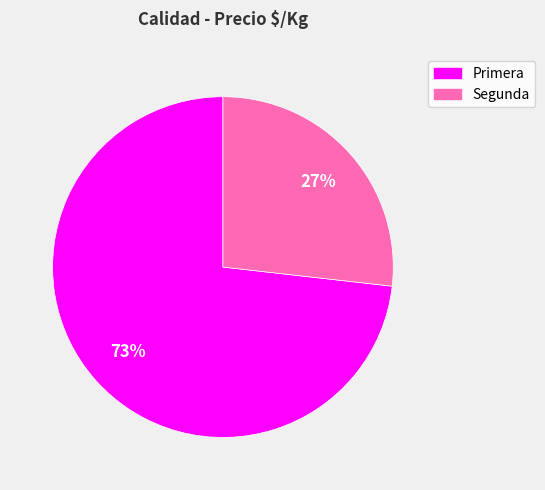

To the nearest percent, what percentage of the pie is Primera?

73%